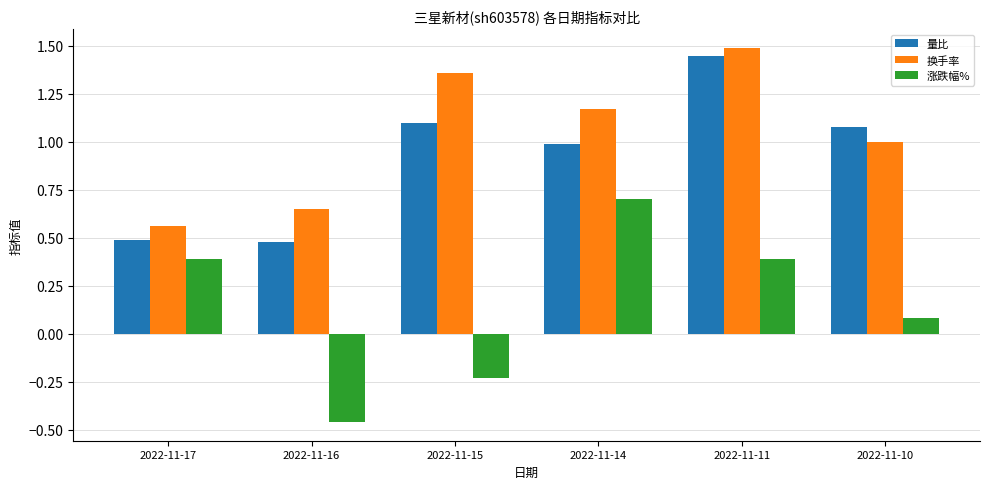

What is the lowest value of the 量比 series?

0.5